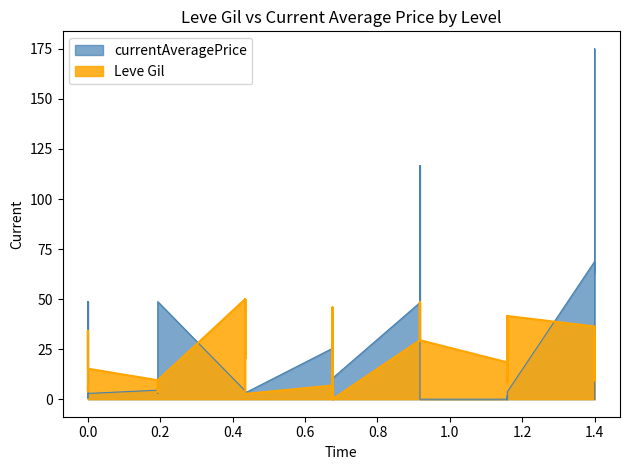

Where does the Leve Gil series first go above 20?

1